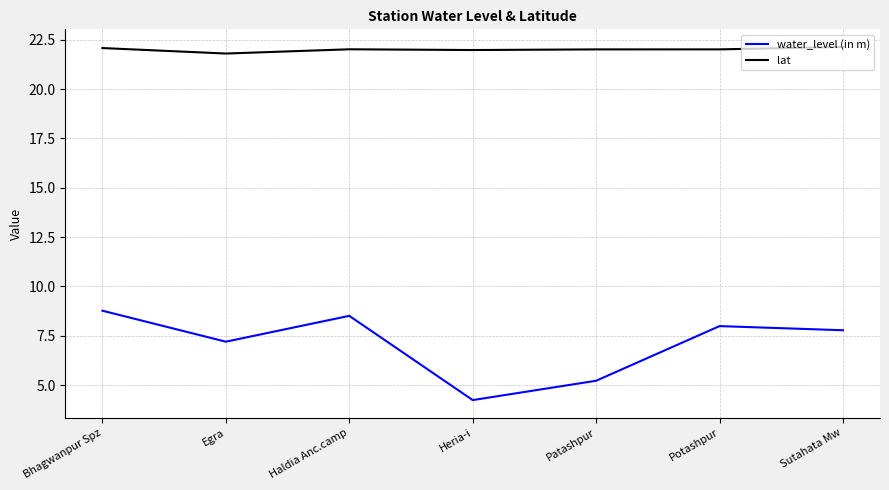

What are all the series names shown in the legend?

water_level (in m), lat